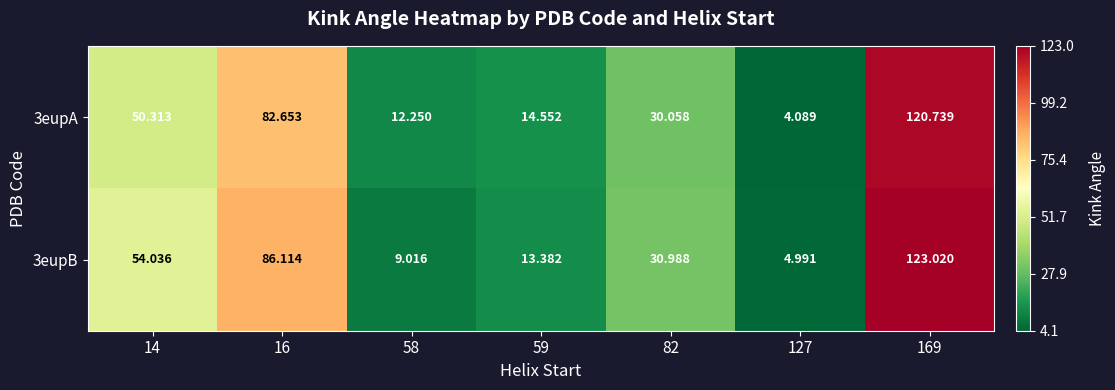

Between 127 and 169, which series saw the biggest shift?

3eupB